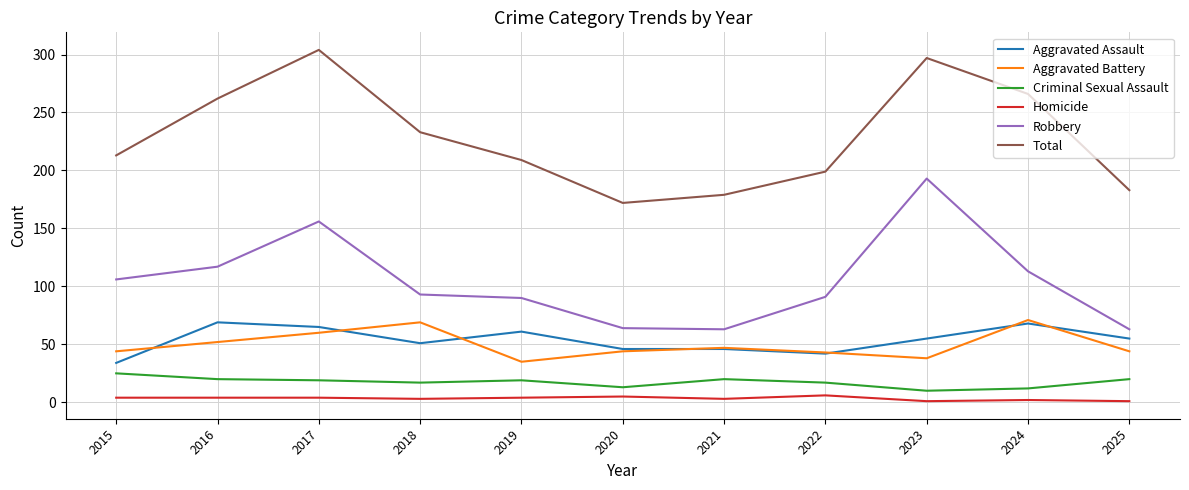

True or false: Criminal Sexual Assault and Robbery cross at least once.

False